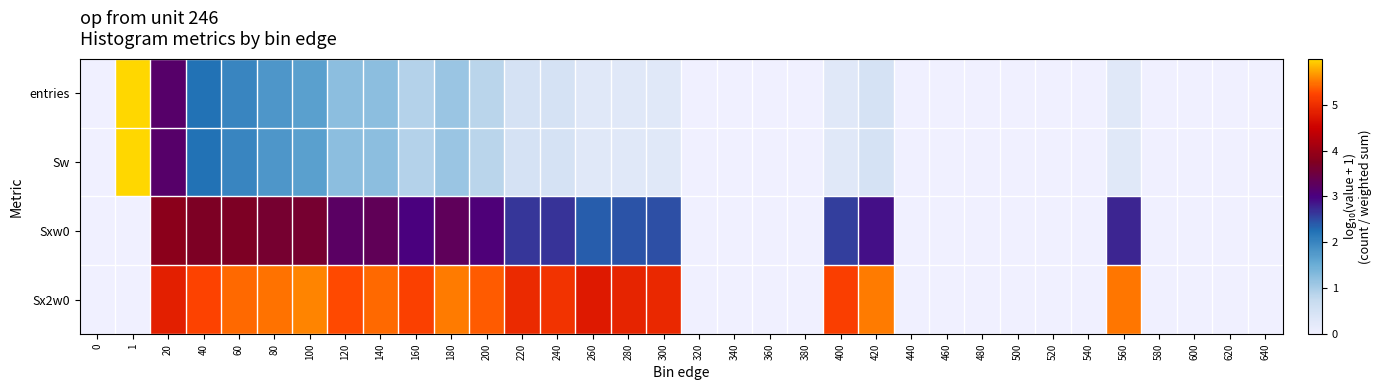

At how many categories does at least one series exceed 2?

19